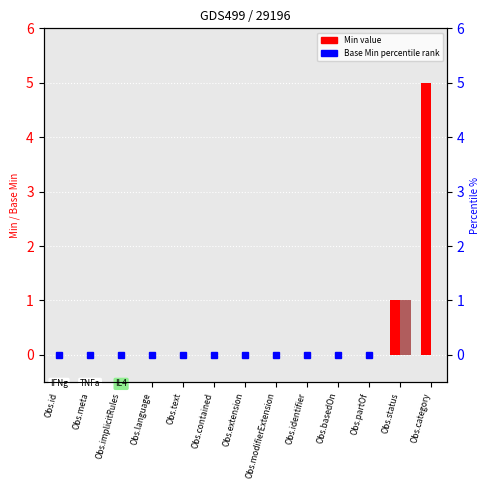

Rank the series at Obs.identifier from lowest to highest value.

Min, Base Min, percentile rank within the sample